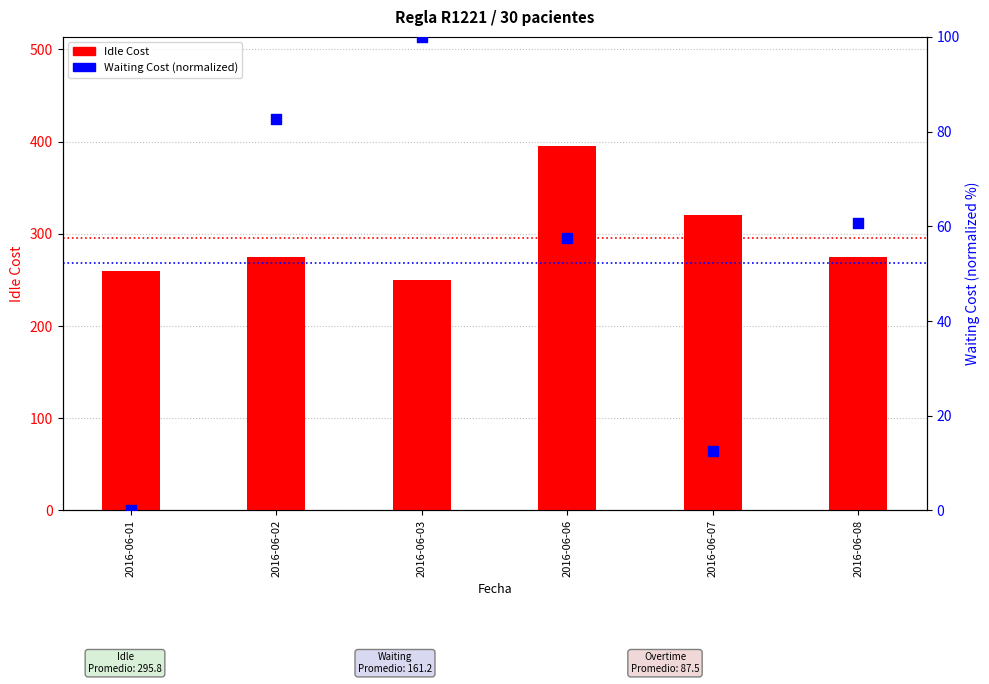

Which series has the largest total across all categories?

Idle Cost